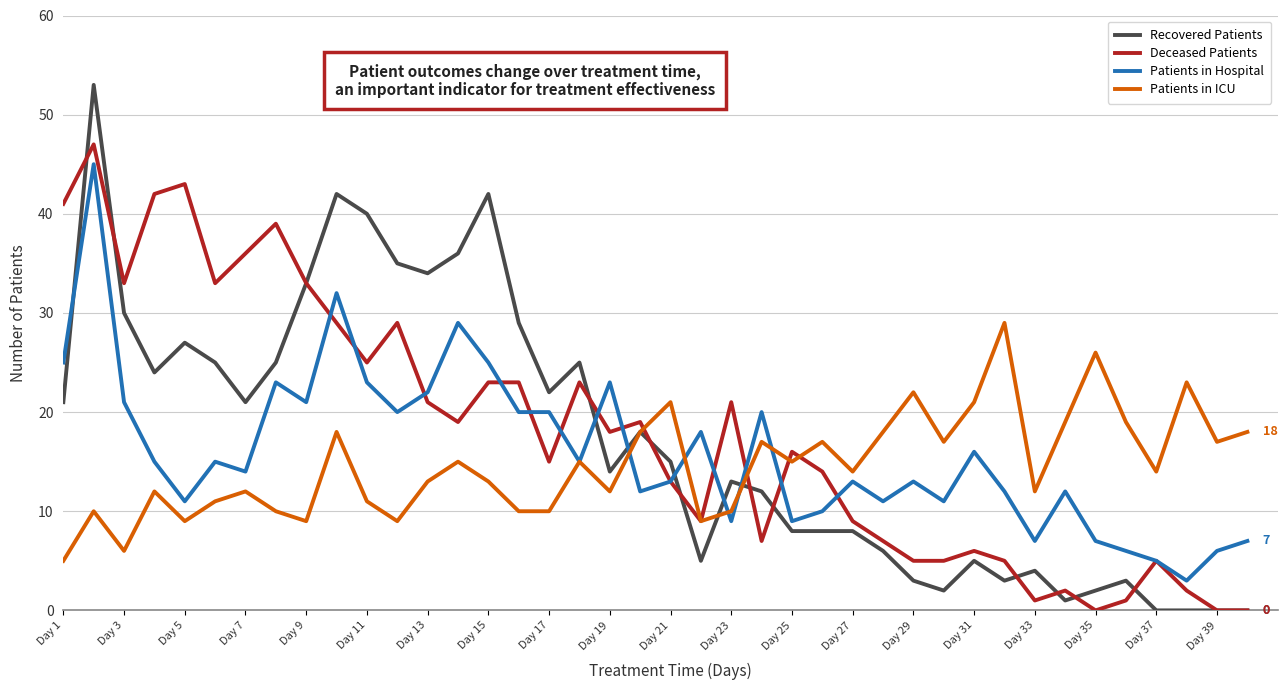

What is the maximum value for Deceased Patients?

47